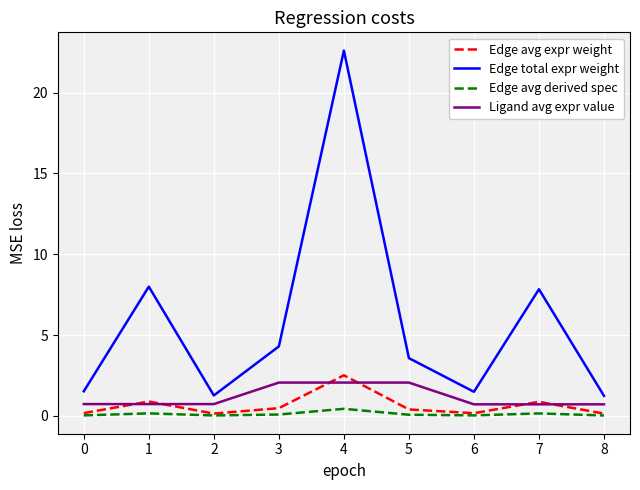

The Edge total expr weight series shows 2.1 at 2. True or false?

False